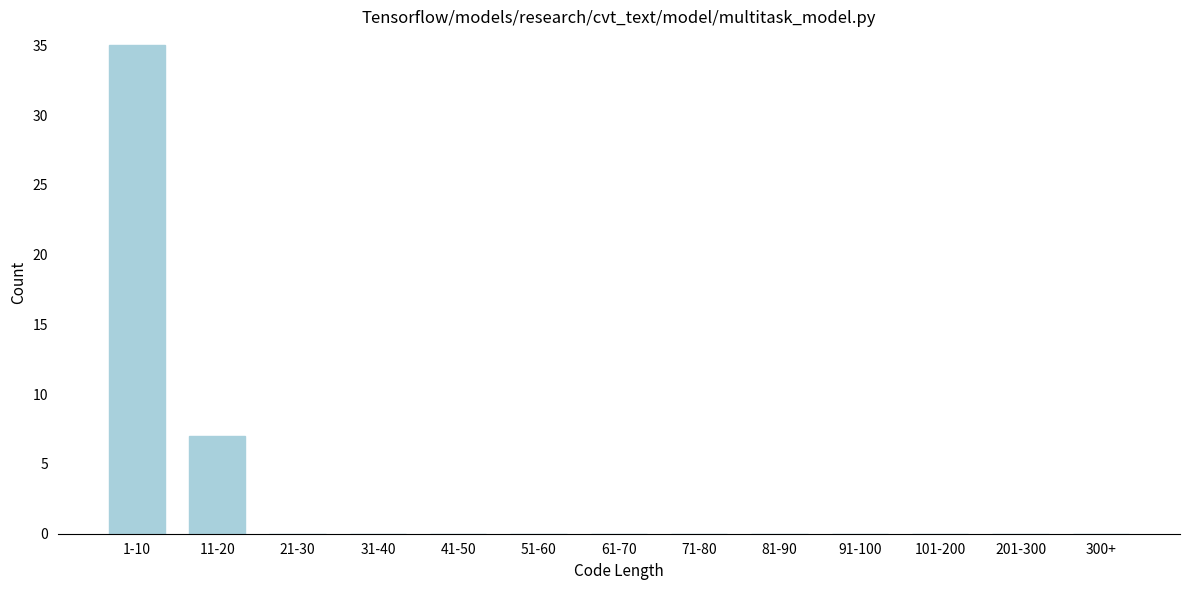

Reading right to left, transcribe all the data shown in this chart.

300+=0	201-300=0	101-200=0	91-100=0	81-90=0	71-80=0	61-70=0	51-60=0	41-50=0	31-40=0	21-30=0	11-20=7	1-10=35